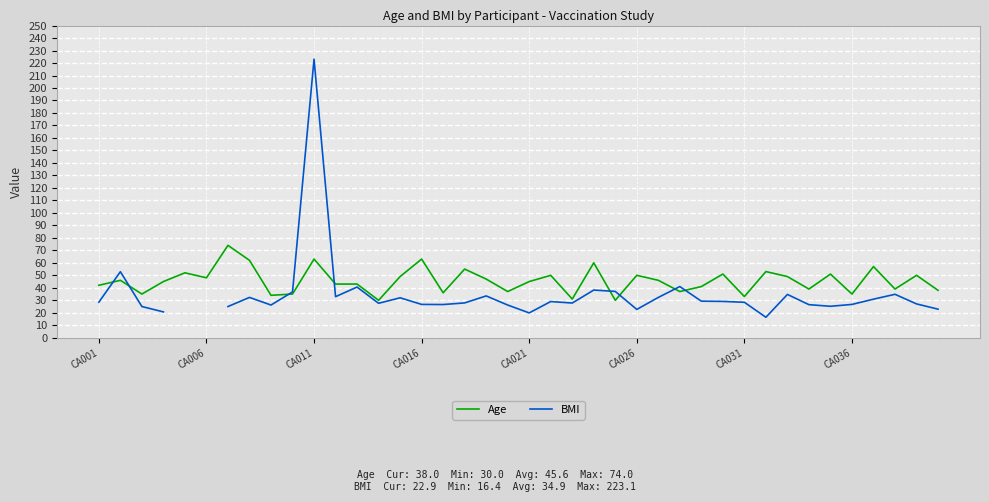

At how many categories does at least one series exceed 149?

1